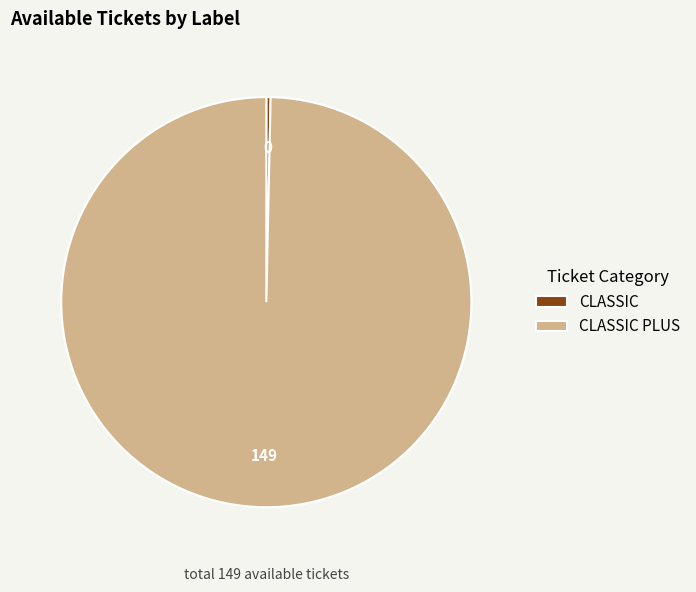

Is CLASSIC the majority of the pie?

No